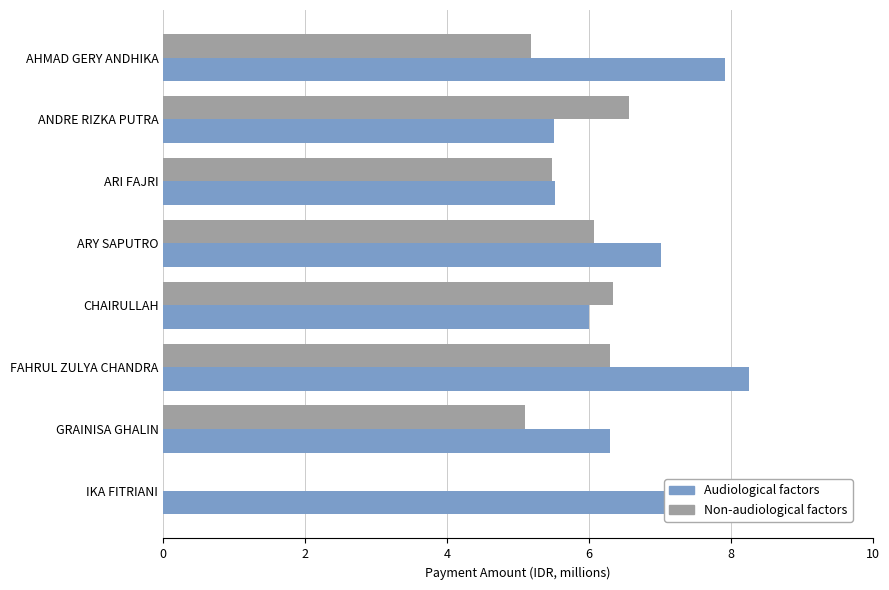

Which series has the widest spread of values?

Non-audiological factors